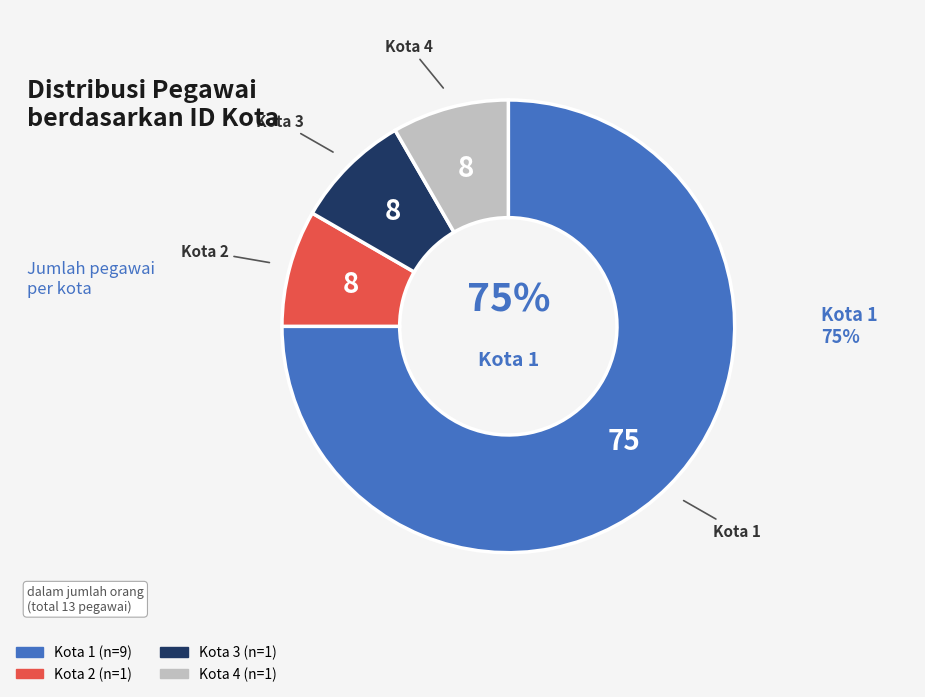

Approximately how many times larger is the value at Kota 2 compared to Kota 4?

1.0